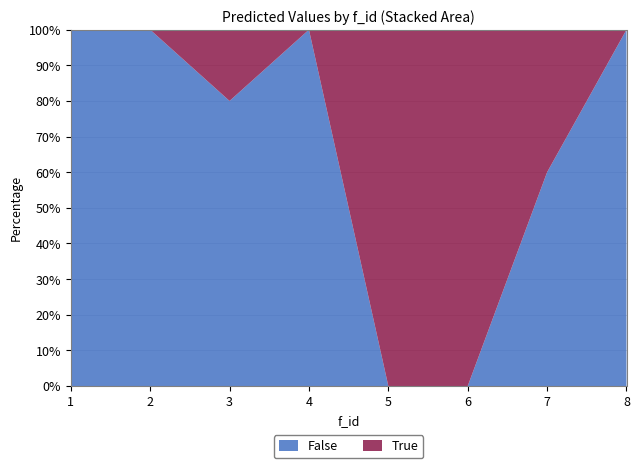

Reading left to right, list the values for the False series.

1=100	2=100	3=80	4=100	5=0	6=0	7=60	8=100